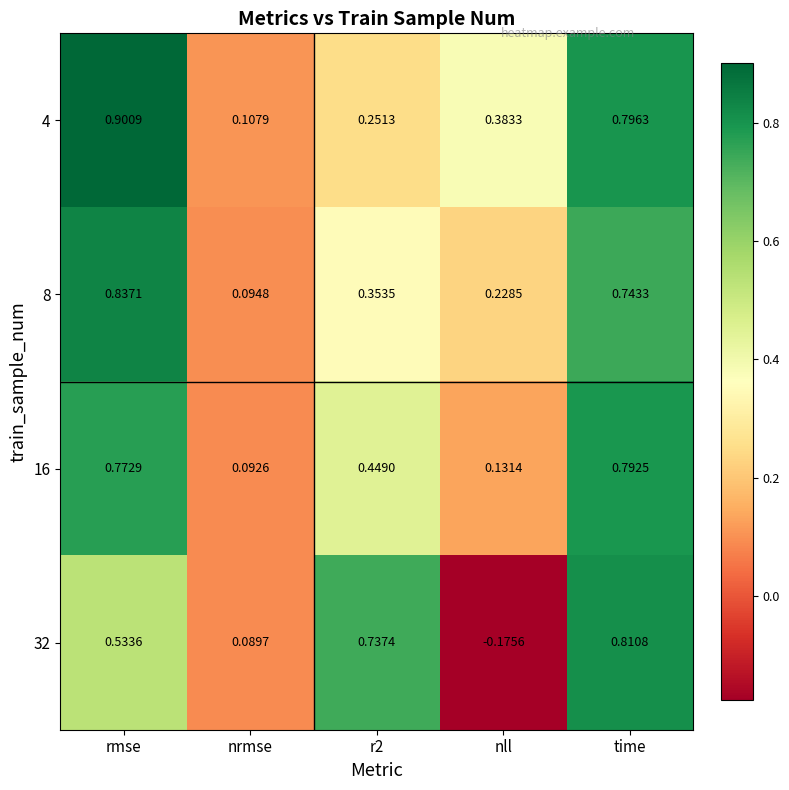

Rank the series by their maximum value, from lowest to highest.

16, 32, 8, 4